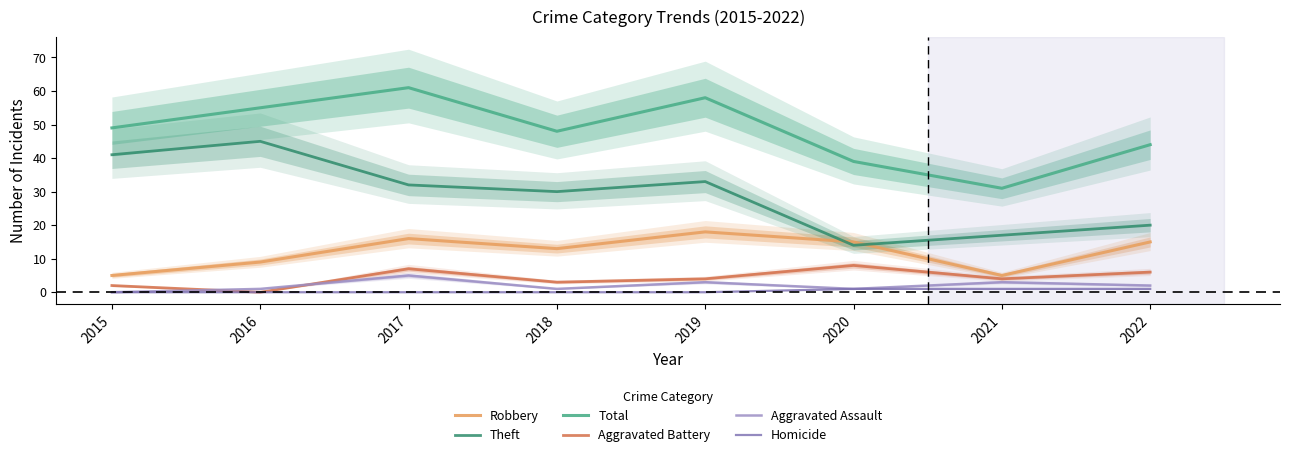

At how many categories does at least one series exceed 6?

8